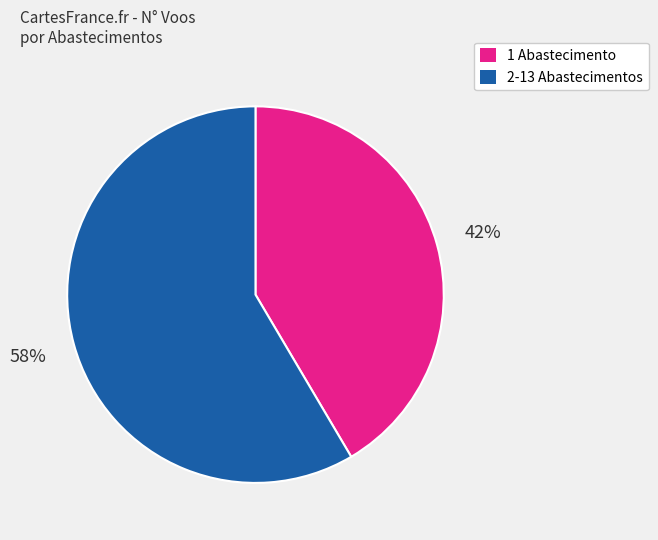

Is there a majority slice in this chart?

Yes